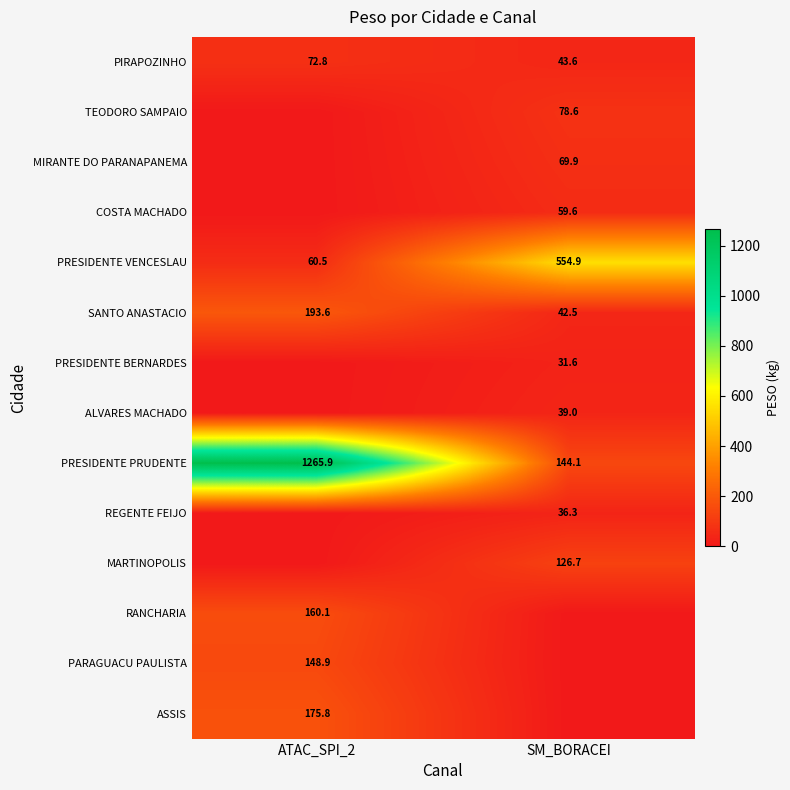

Is it true that MARTINOPOLIS equals 126.7 at SM_BORACEI?

True